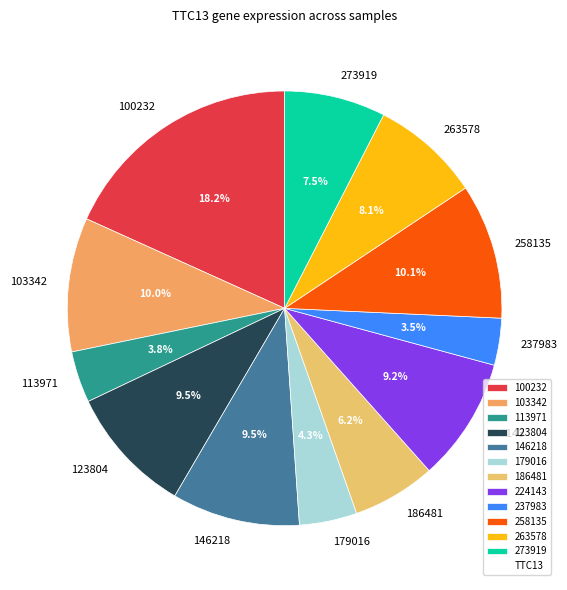

What is the largest slice in the pie chart?

100232